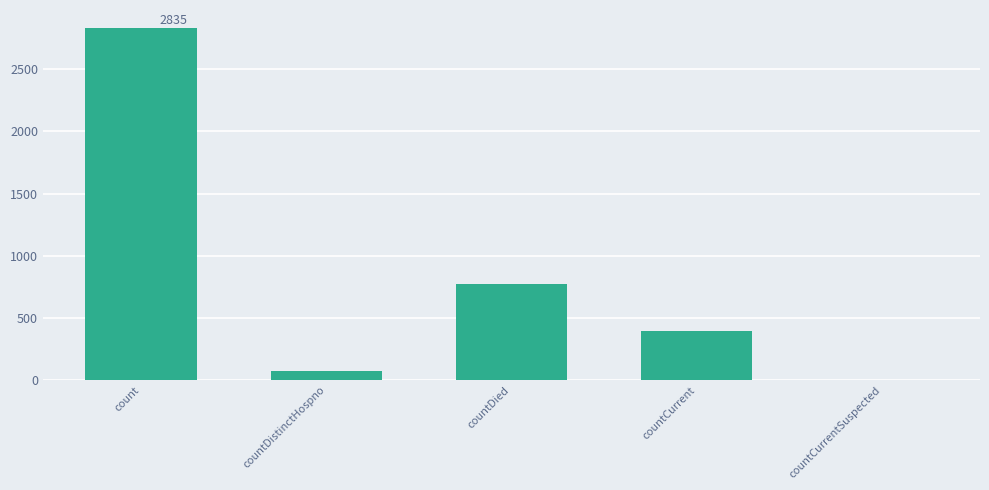

What is the sum of the values at count and countDistinctHospno?

2907